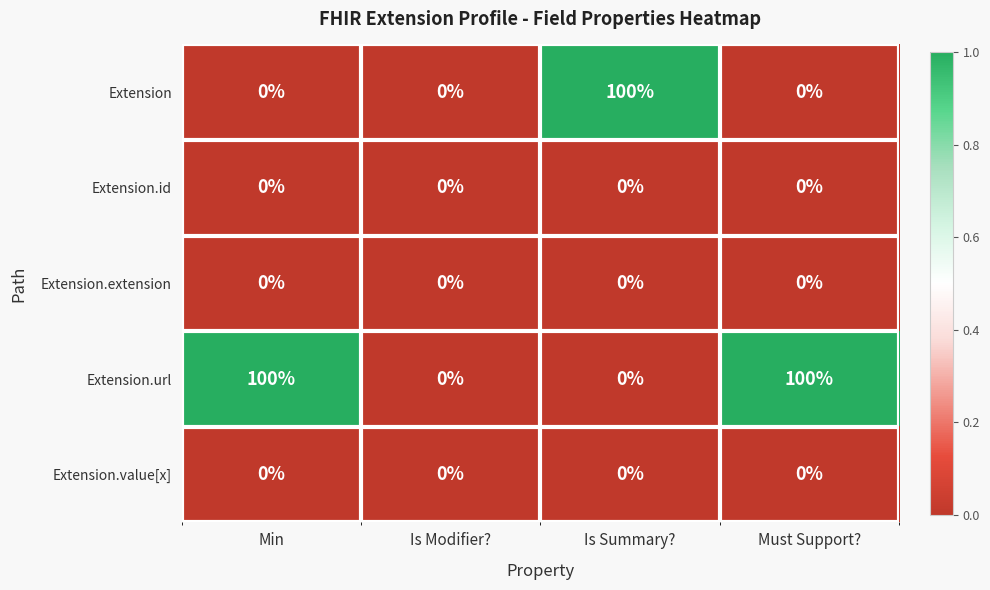

What is the spread (max minus min) of values at Min?

100